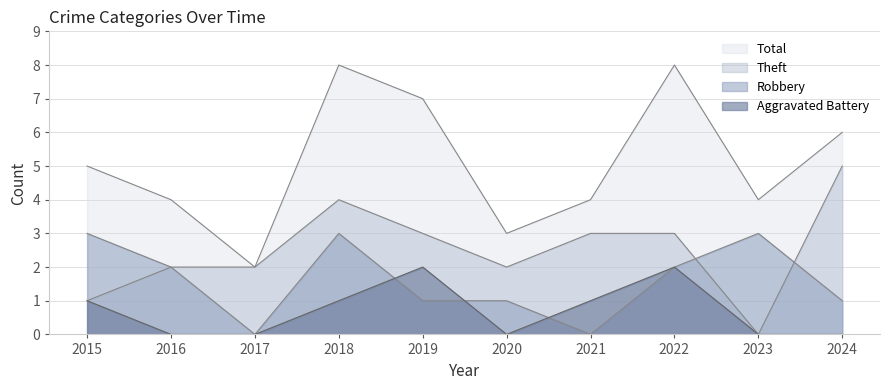

At which category is the sum across all series the highest?

2018